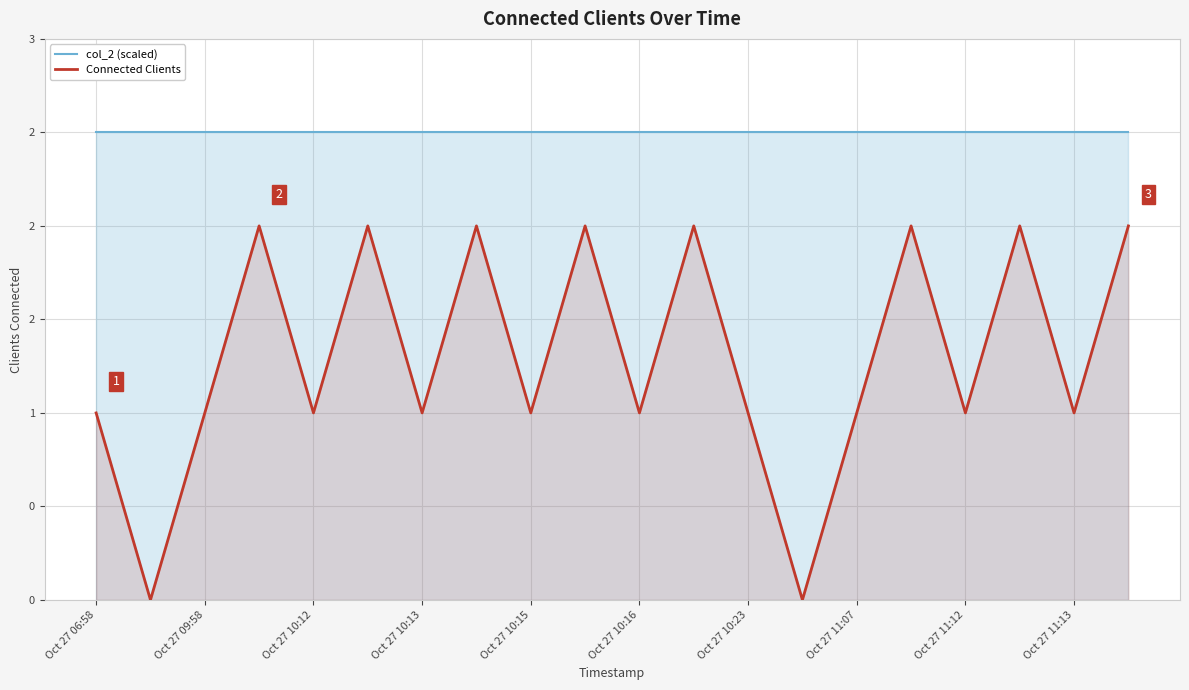

What are all the series names shown in the legend?

col_2 (scaled), Connected Clients